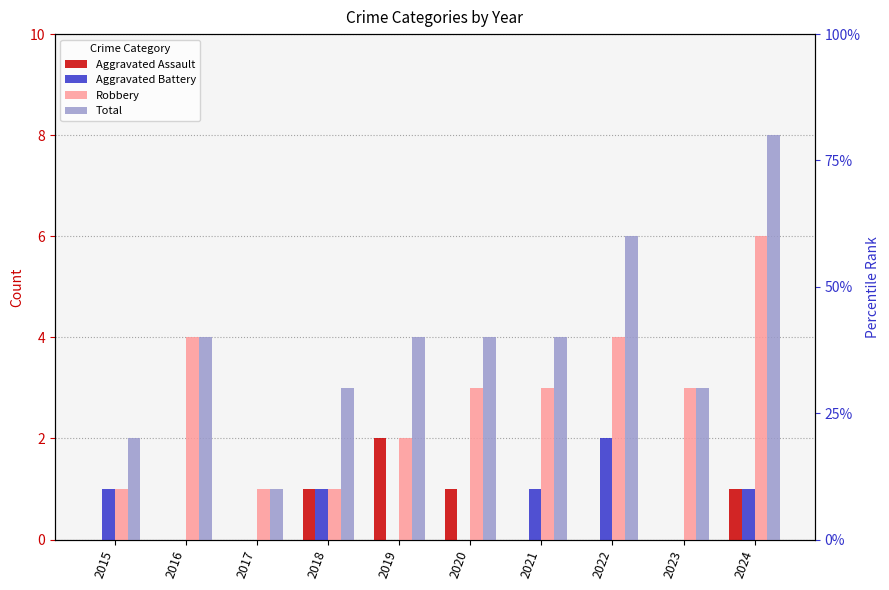

What is the average value of the Aggravated Battery series?

1